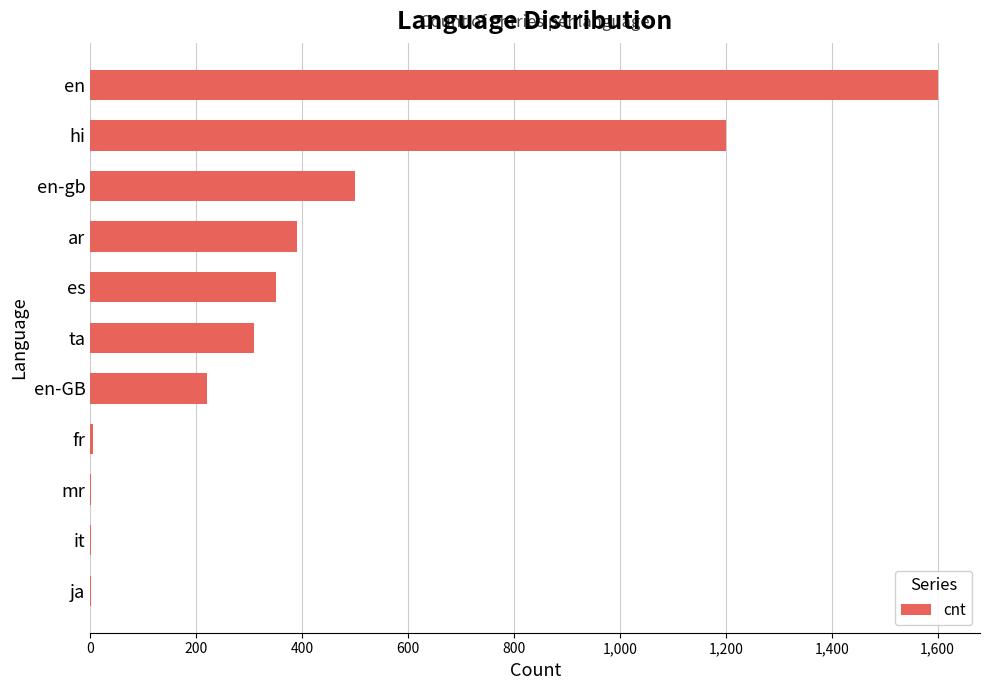

What is the sum of all values?

4579